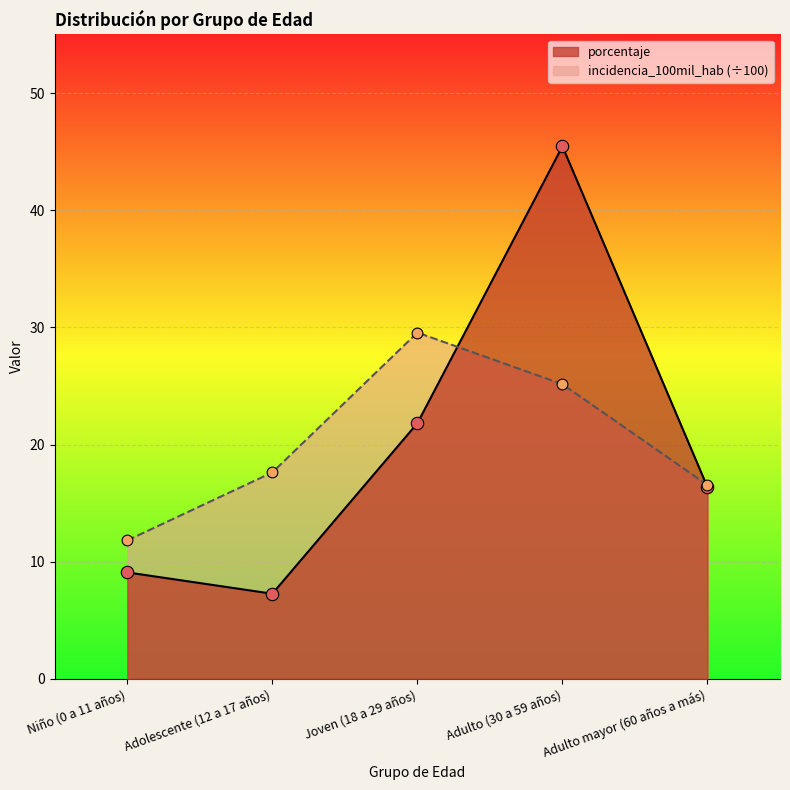

Which series has the largest total across all categories?

incidencia_100mil_hab